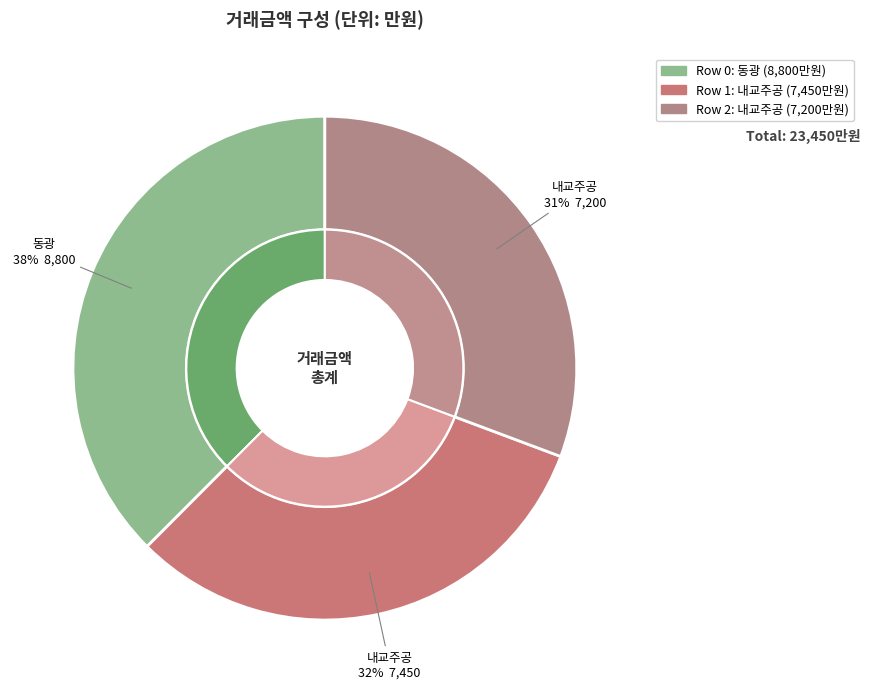

What is the change in value from 0 to 2?

-1600